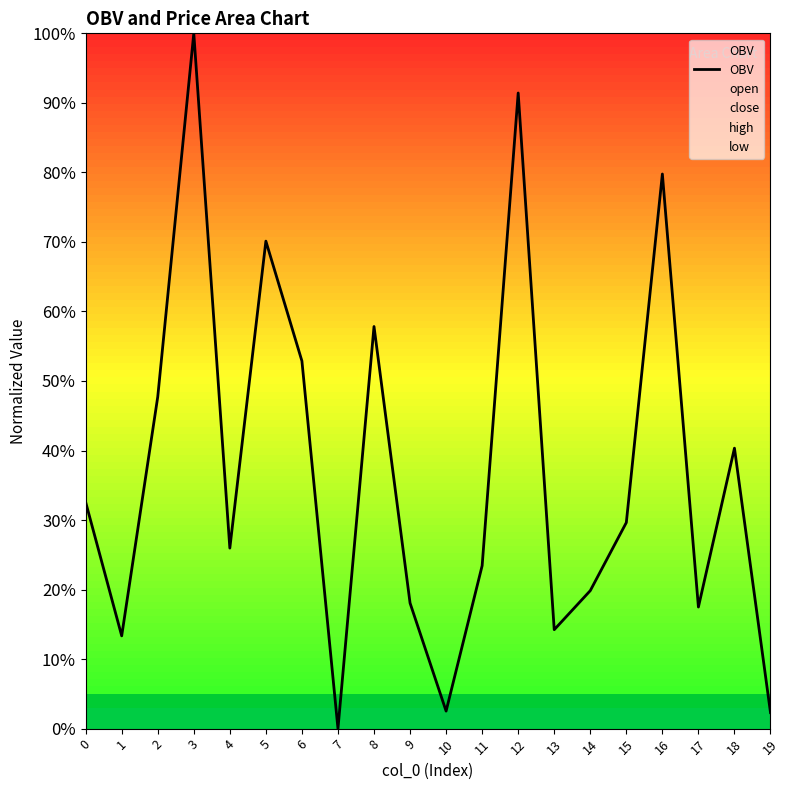

Between 2 and 17, which is larger?

2